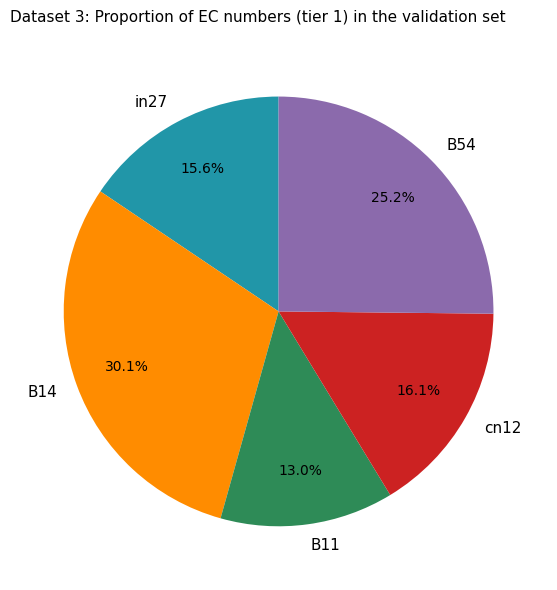

Is B54 the majority of the pie?

No